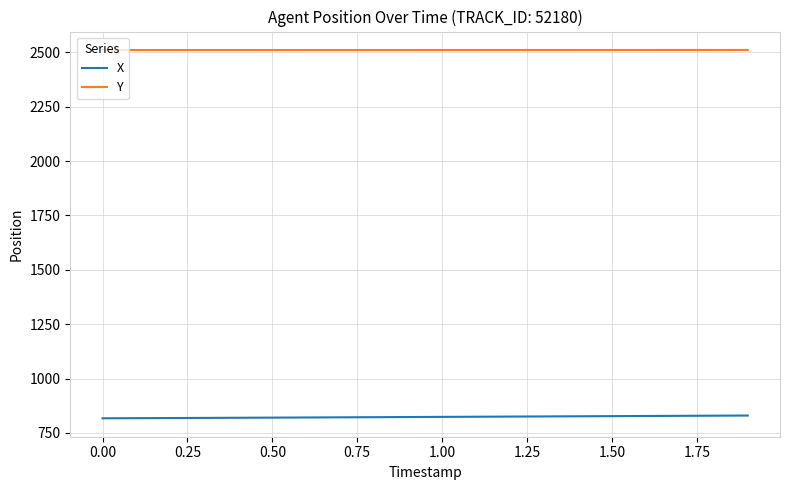

What is the difference between the second highest and second lowest values in the Y series?

0.4